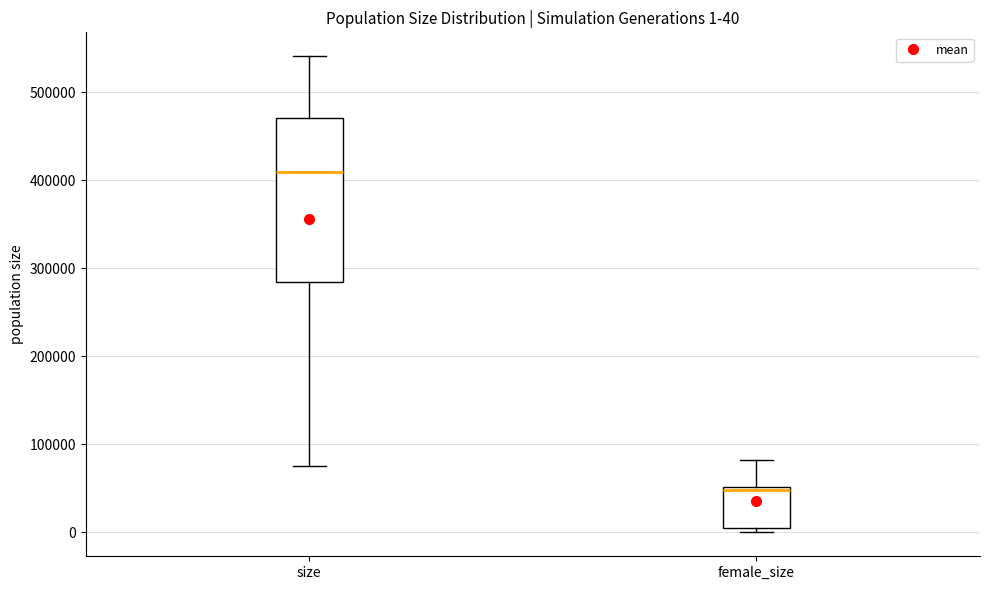

Which box is the tallest, from its lower edge to its upper edge?

size